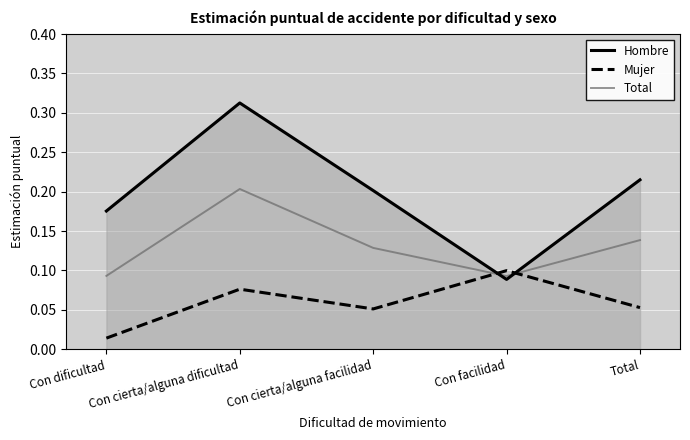

What is the label of the 4th point from the left?

Con facilidad